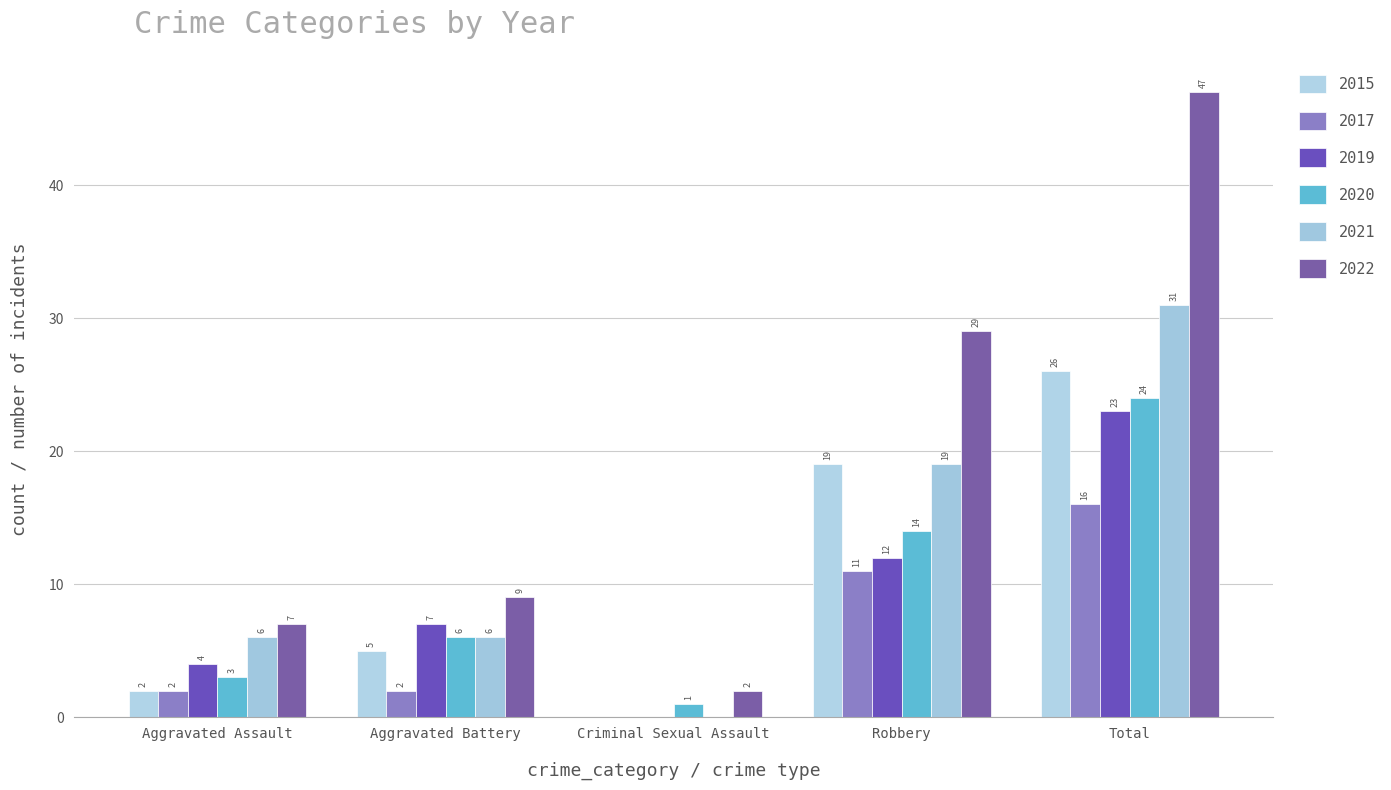

Which category has the highest value in the 2021 series?

Total